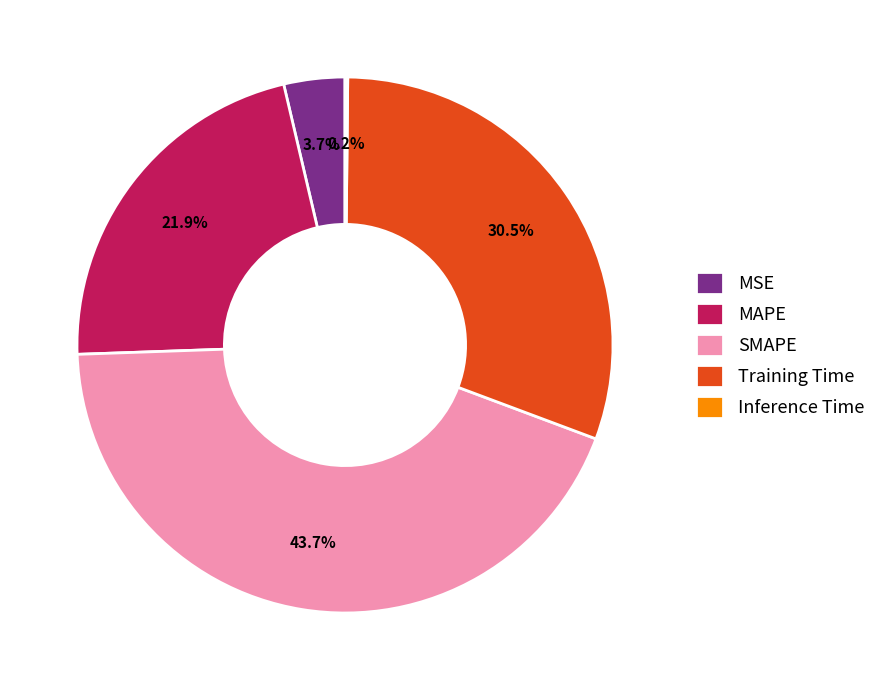

Does Training Time represent more than half of the total?

No